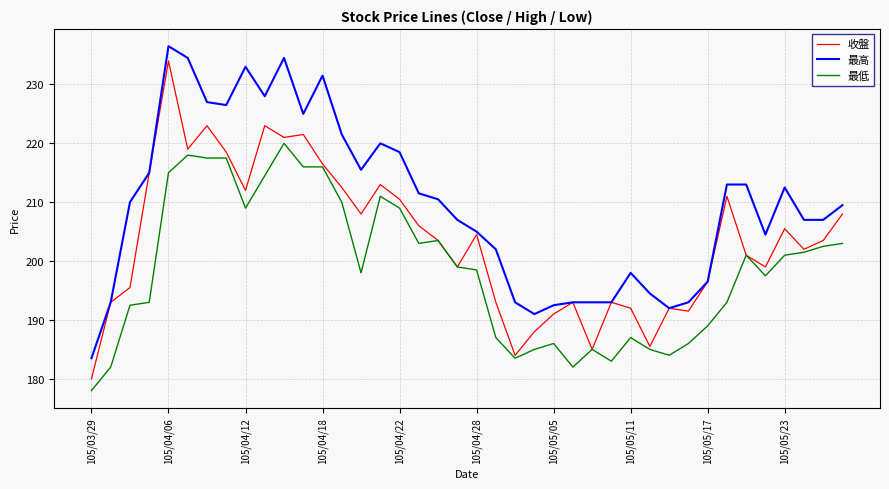

Rank the series by their average value, from lowest to highest.

最低, 收盤, 最高